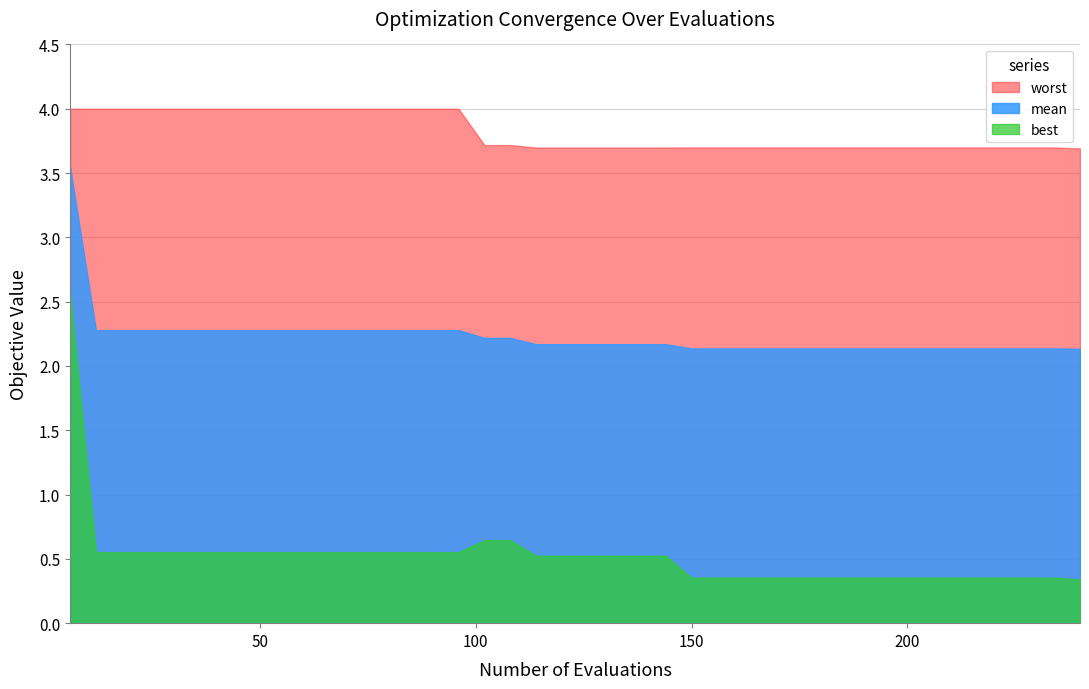

Is the value of mean at 186 greater than the value of best at 162?

Yes